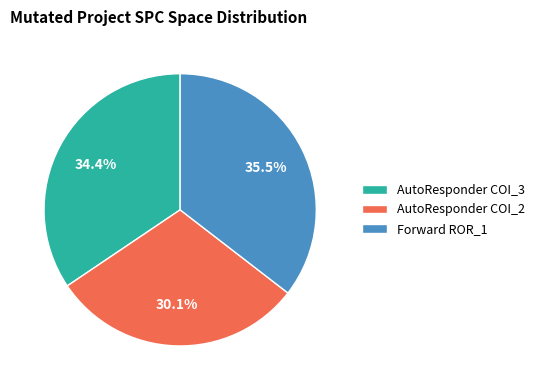

To the nearest percent, what is the average slice percentage?

33%